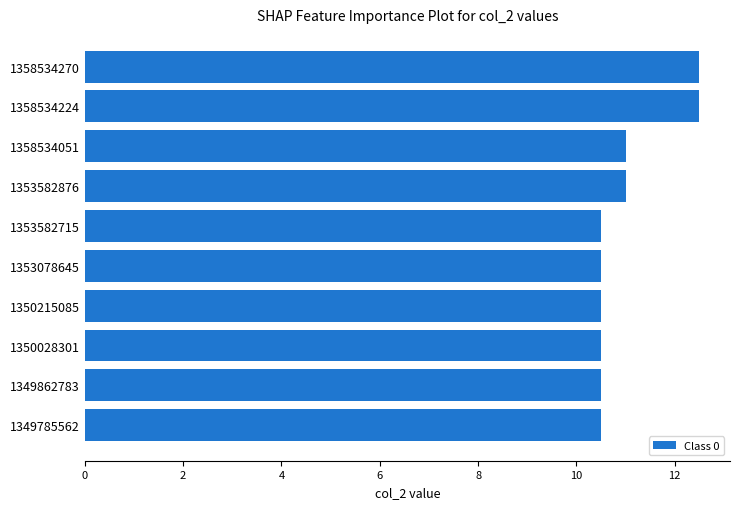

What is the change in value from 1349785562 to 1353582876?

+0.5